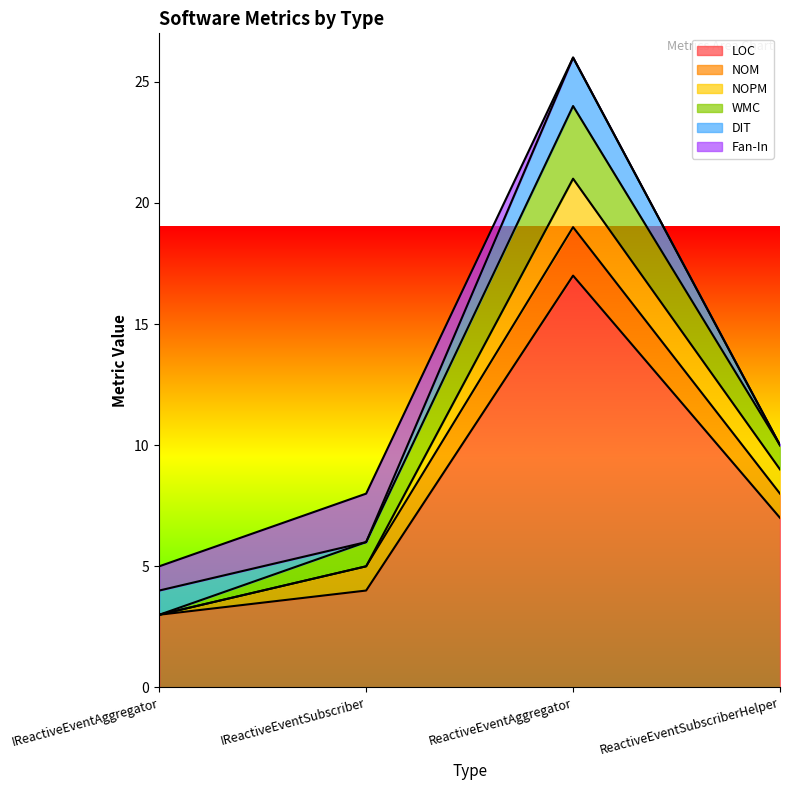

The value of LOC at IReactiveEventSubscriber is 6. True or false?

False